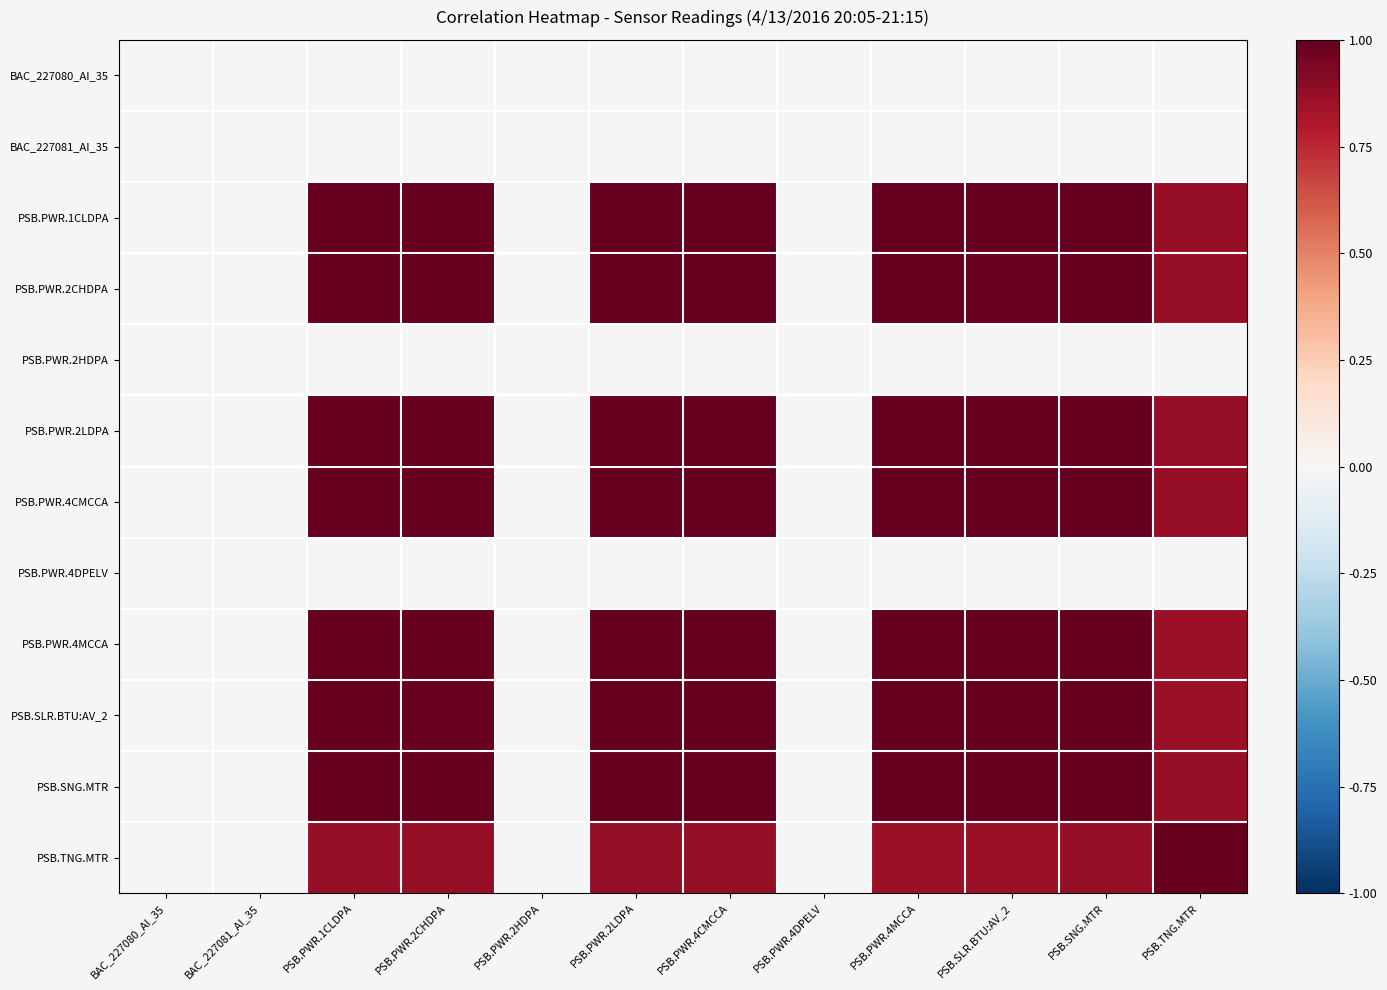

What is the approximate value of PSB.PWR.2CHDPA at PSB.SLR.BTU:AV_2?

1.0